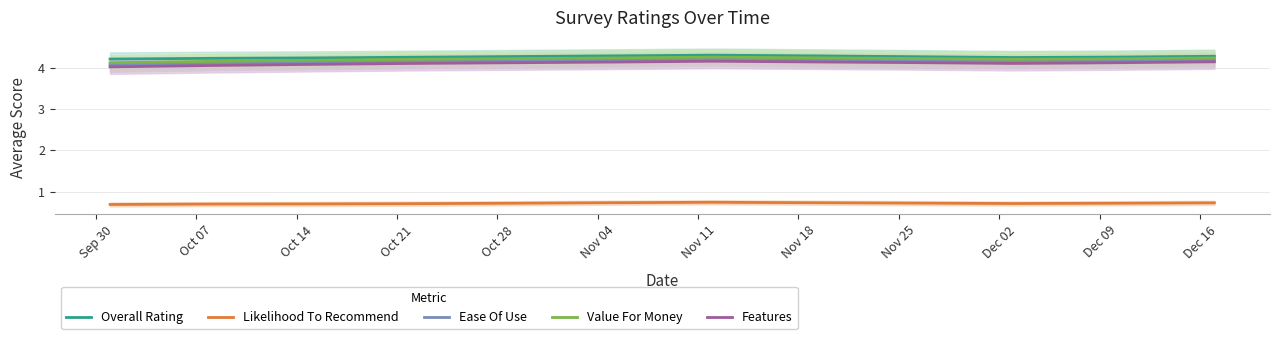

True or false: Features and Overall Rating cross at least once.

False